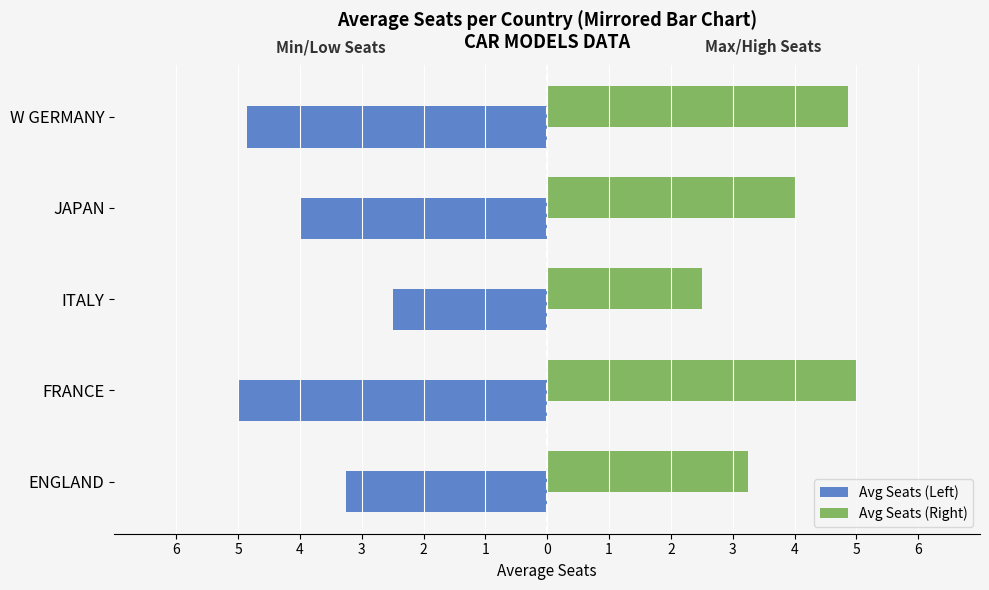

What are all the series names shown in the legend?

Avg Seats (Left), Avg Seats (Right)